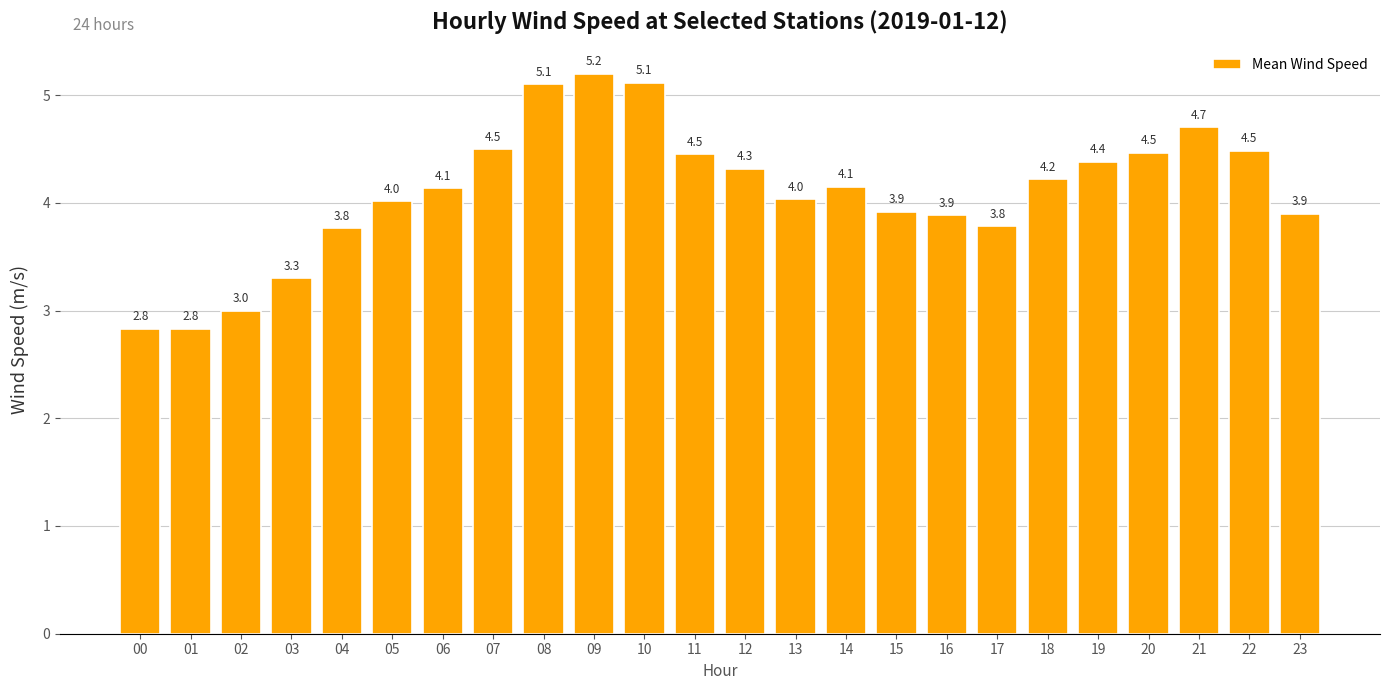

What is the sum of all values?

98.5